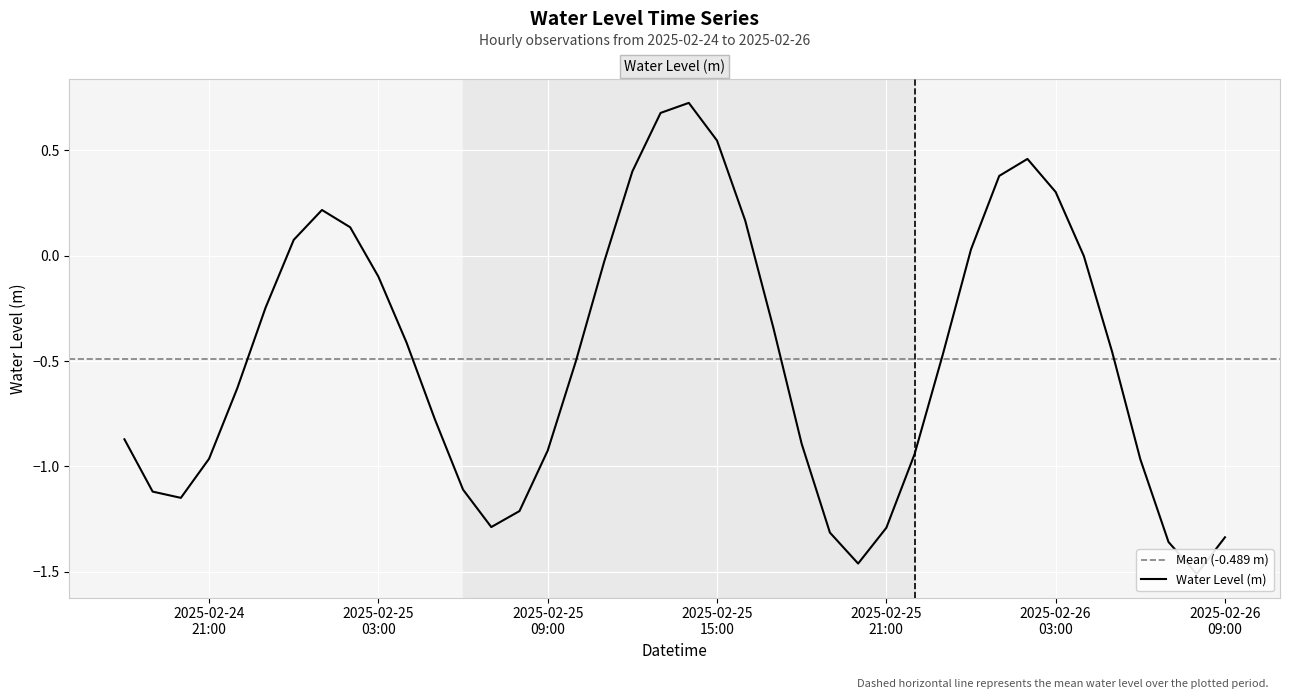

At which category does the chart reach its minimum across all series?

2025-02-26 08:00:00